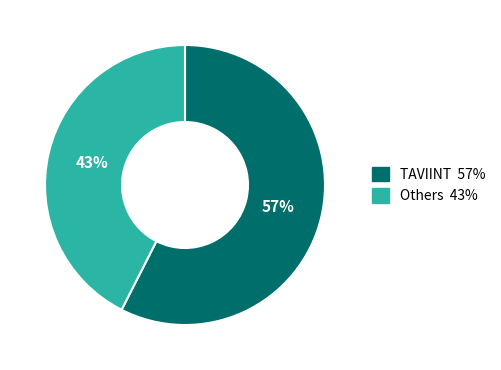

Count the number of slices in the pie.

2